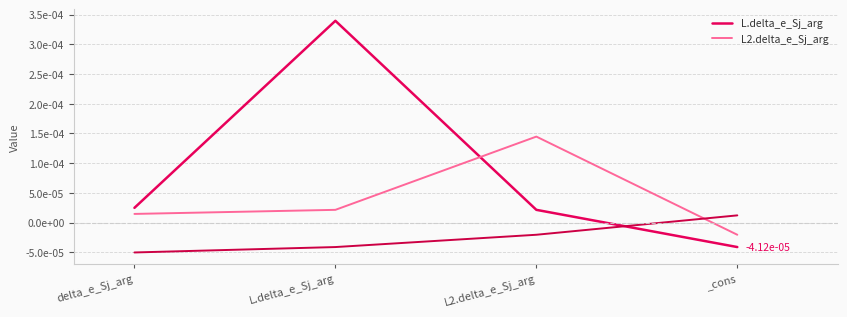

True or false: L.delta_e_Sj_arg has more than 1 points higher than both neighbors.

False